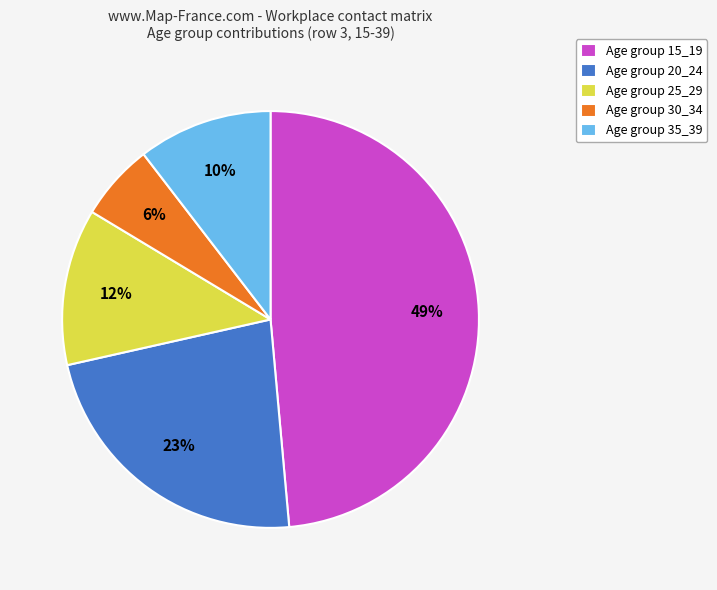

To the nearest percent, what is the difference between the Age group 15_19 and Age group 20_24 slice percentages?

26%